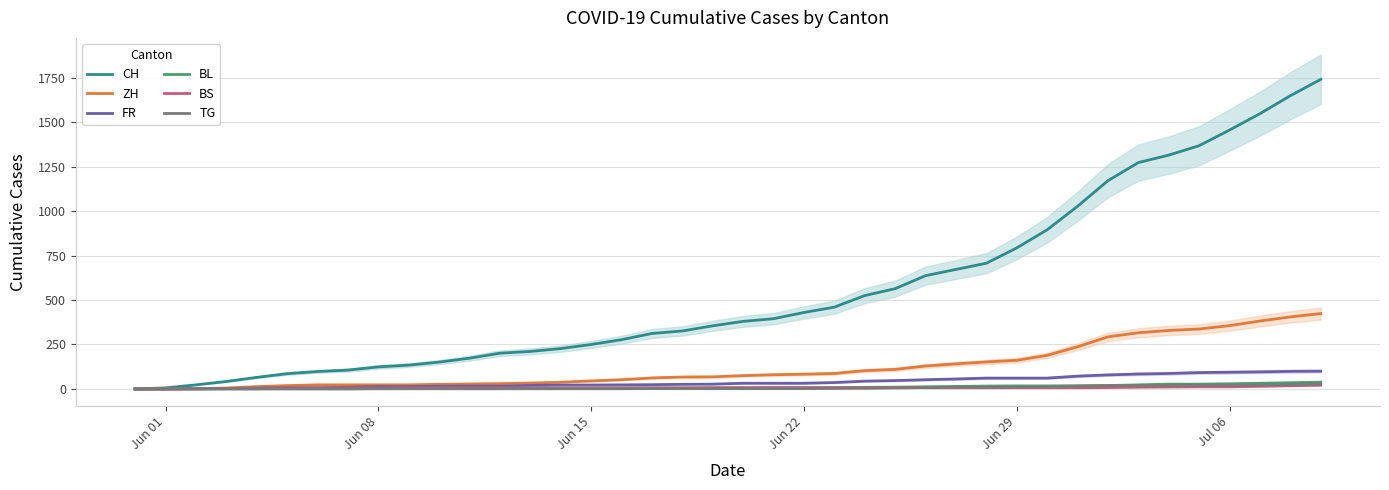

How many data points in TG are above 2?

17